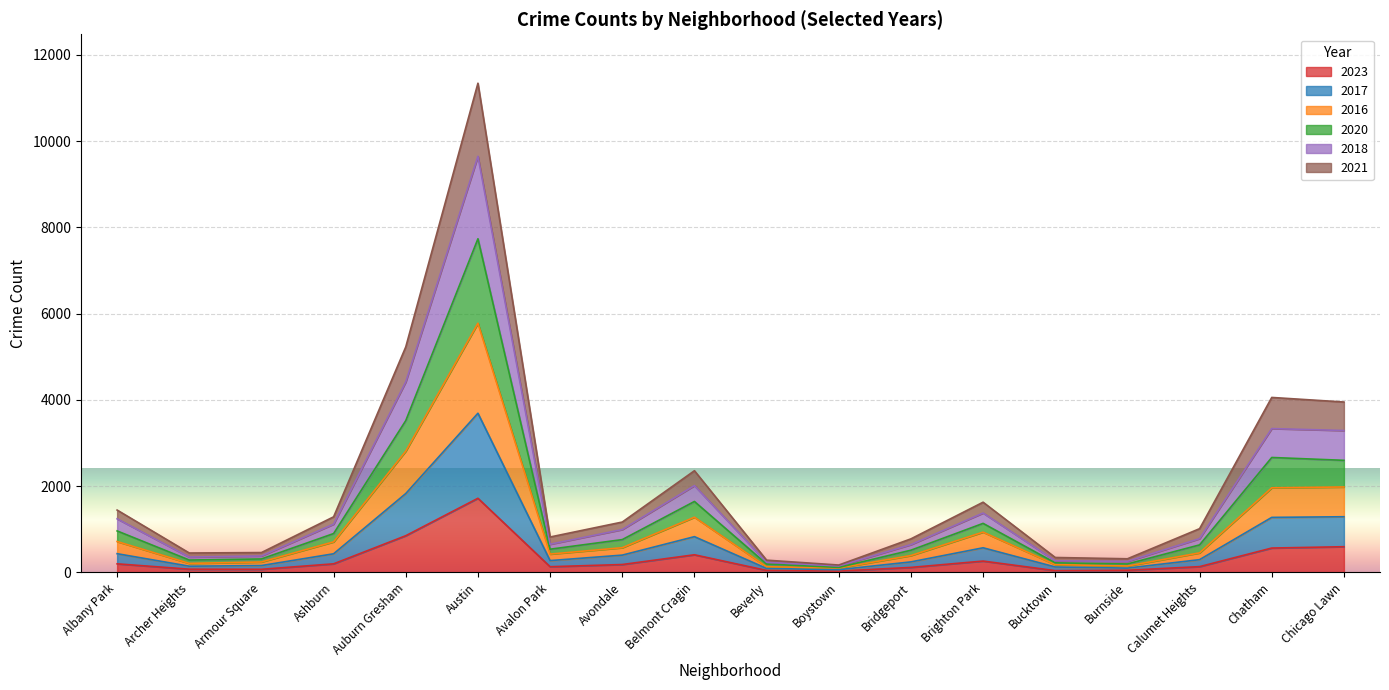

At which category is the sum across all series the highest?

Austin